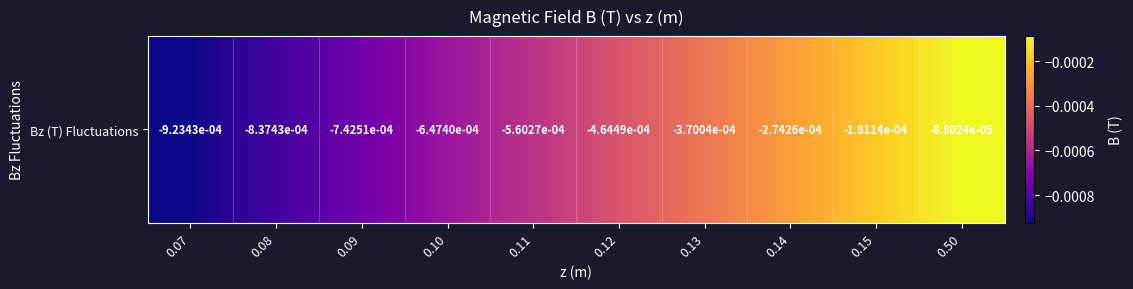

Rank the categories by value from lowest to highest.

0.07, 0.08, 0.09, 0.10, 0.11, 0.12, 0.13, 0.14, 0.15, 0.50